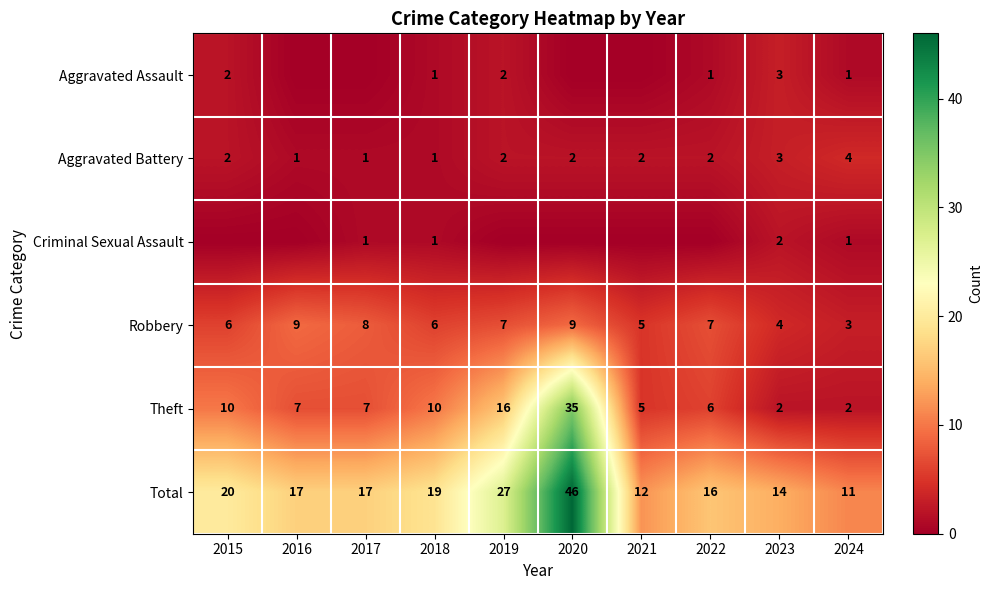

What is the total value across all series at 2020?

92